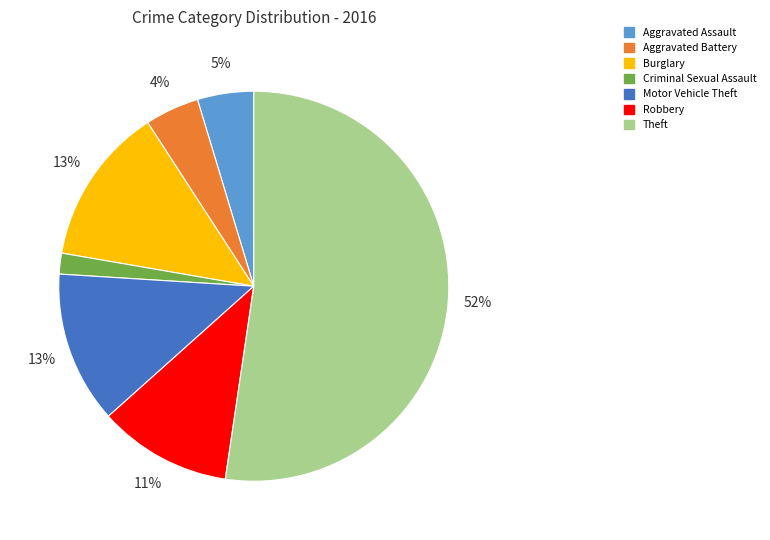

Is the sum of Robbery and Criminal Sexual Assault greater than half?

No